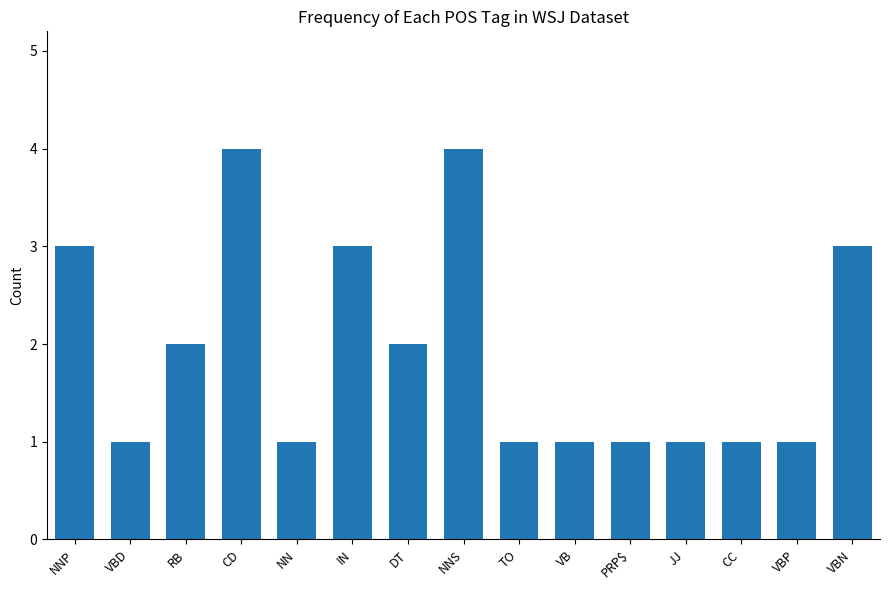

What position from the right is RB?

13